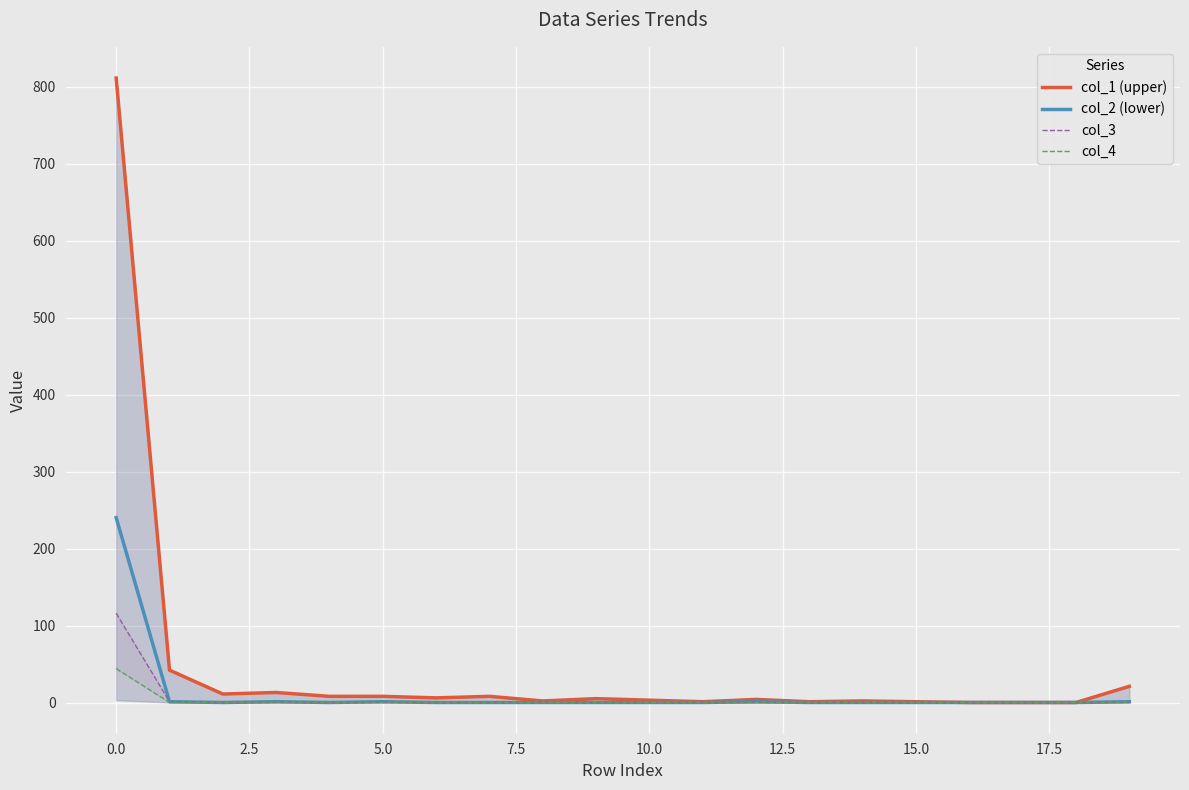

True or false: col_2 (lower) has a value of 0 at 2.5.

True